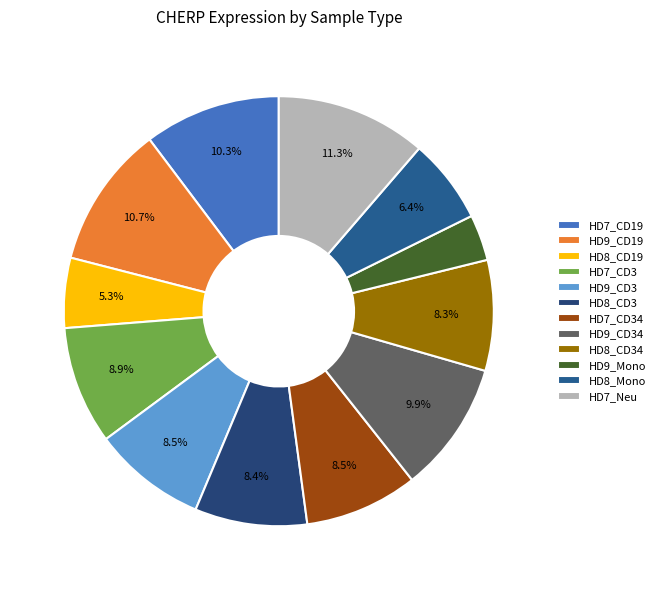

To the nearest percent, what portion does HD7_CD19 represent?

10%